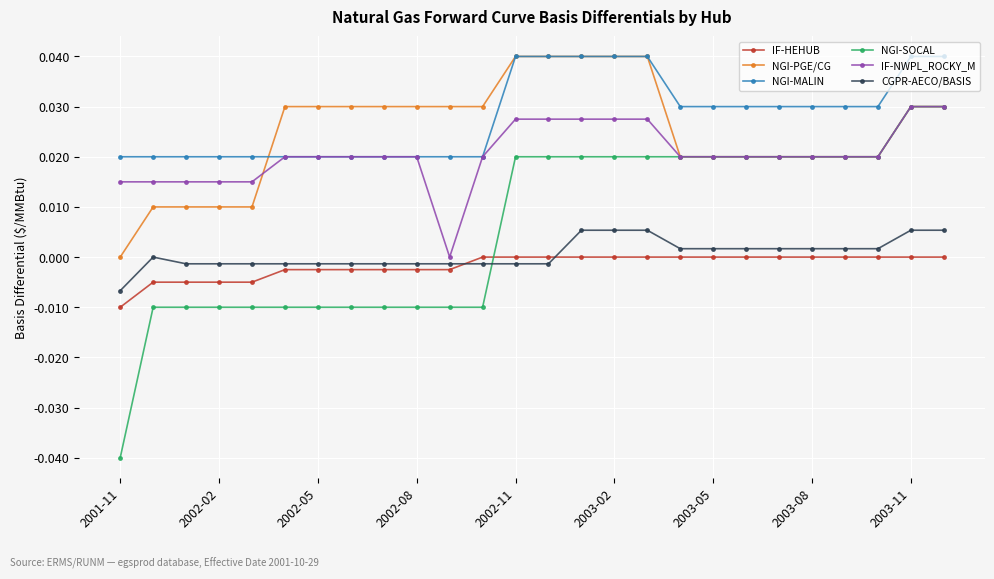

True or false: NGI-PGE/CG and IF-HEHUB cross at least once.

False